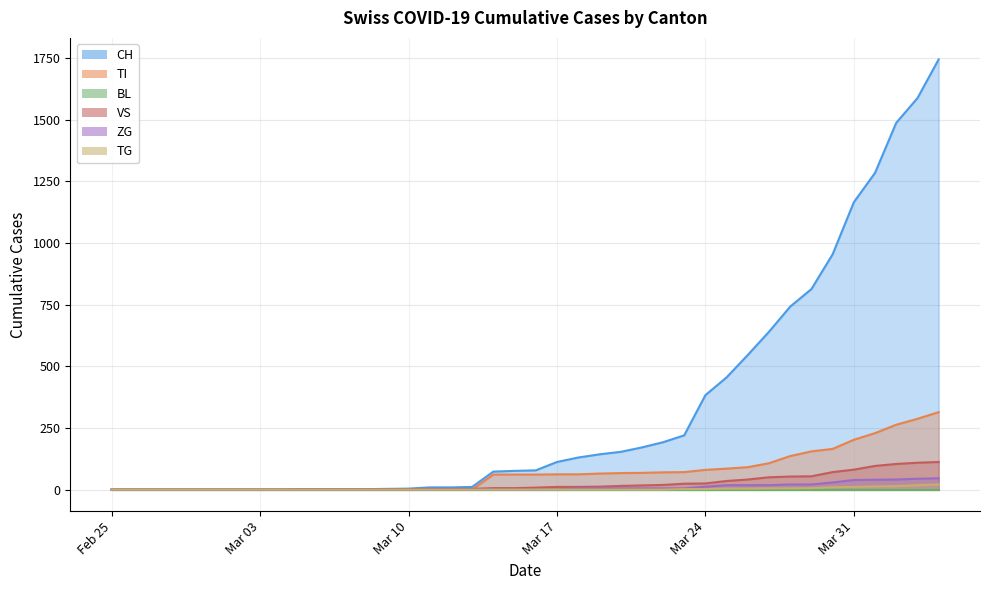

How many values in the TG series exceed 0?

13